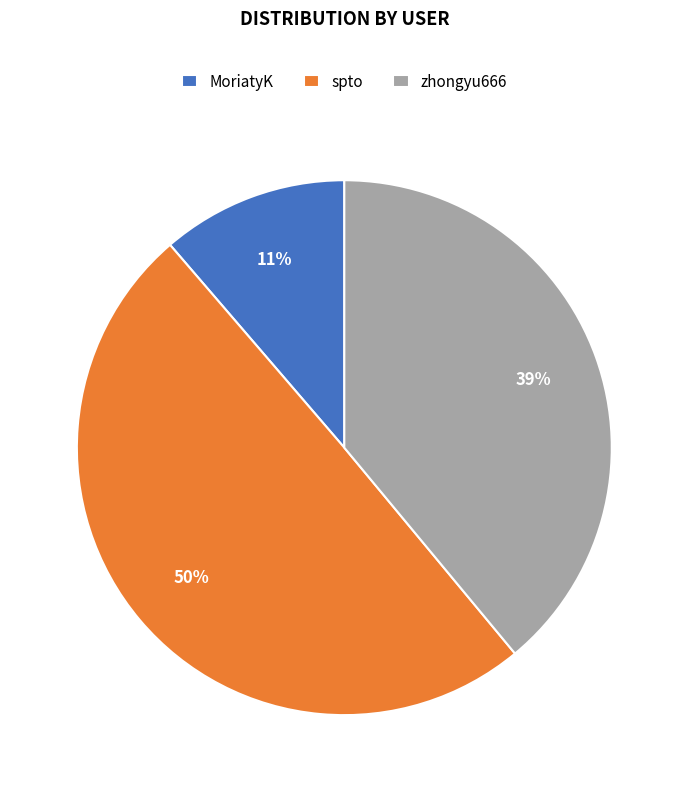

Between spto and MoriatyK, which is larger?

spto